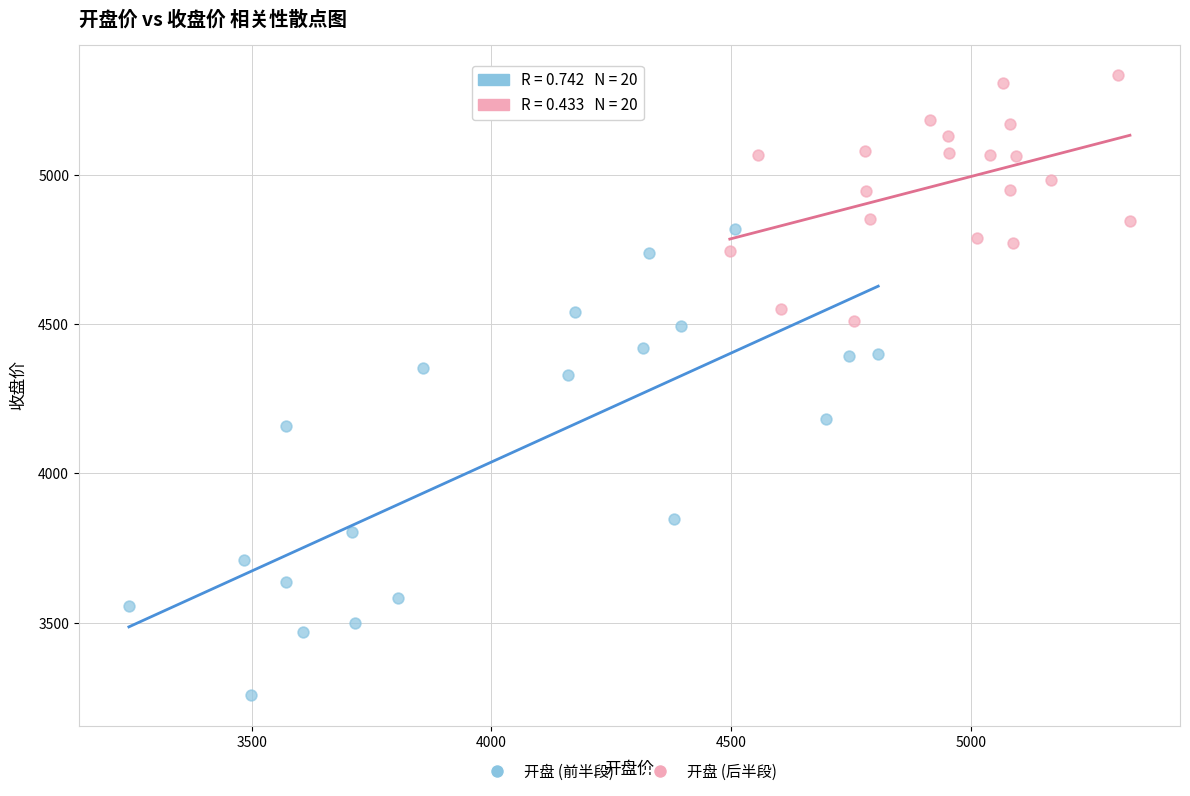

Which series contains the lowest Y value?

开盘 (前半段)